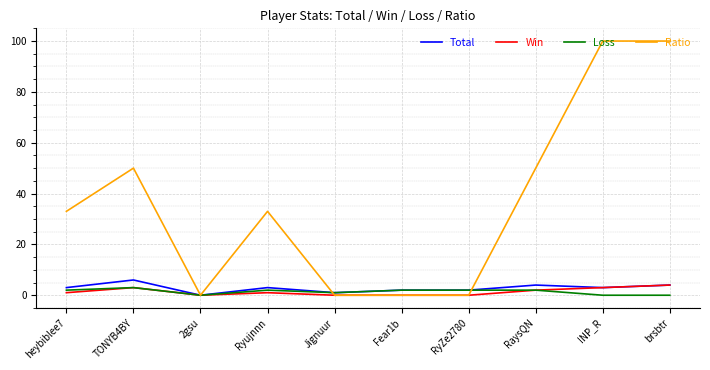

How many lines are shown in the chart?

4